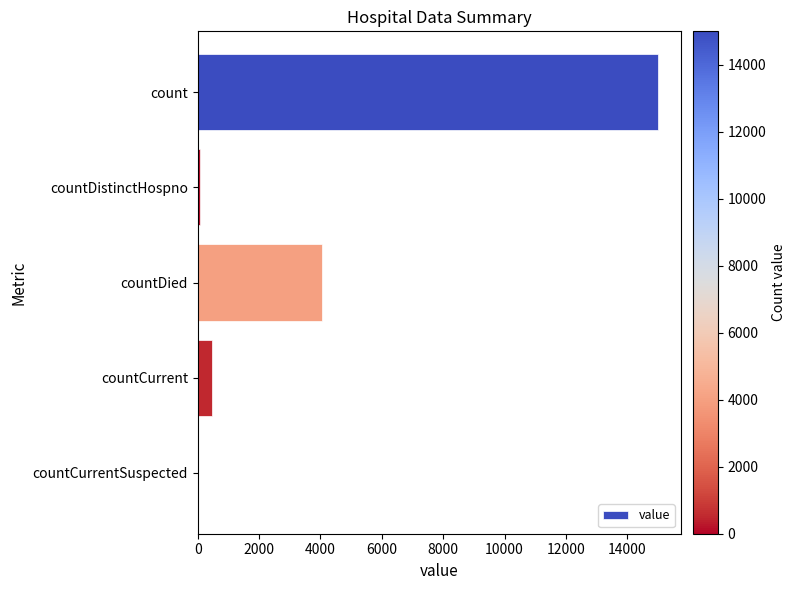

The chart shows a value of 0 at countCurrentSuspected. True or false?

True